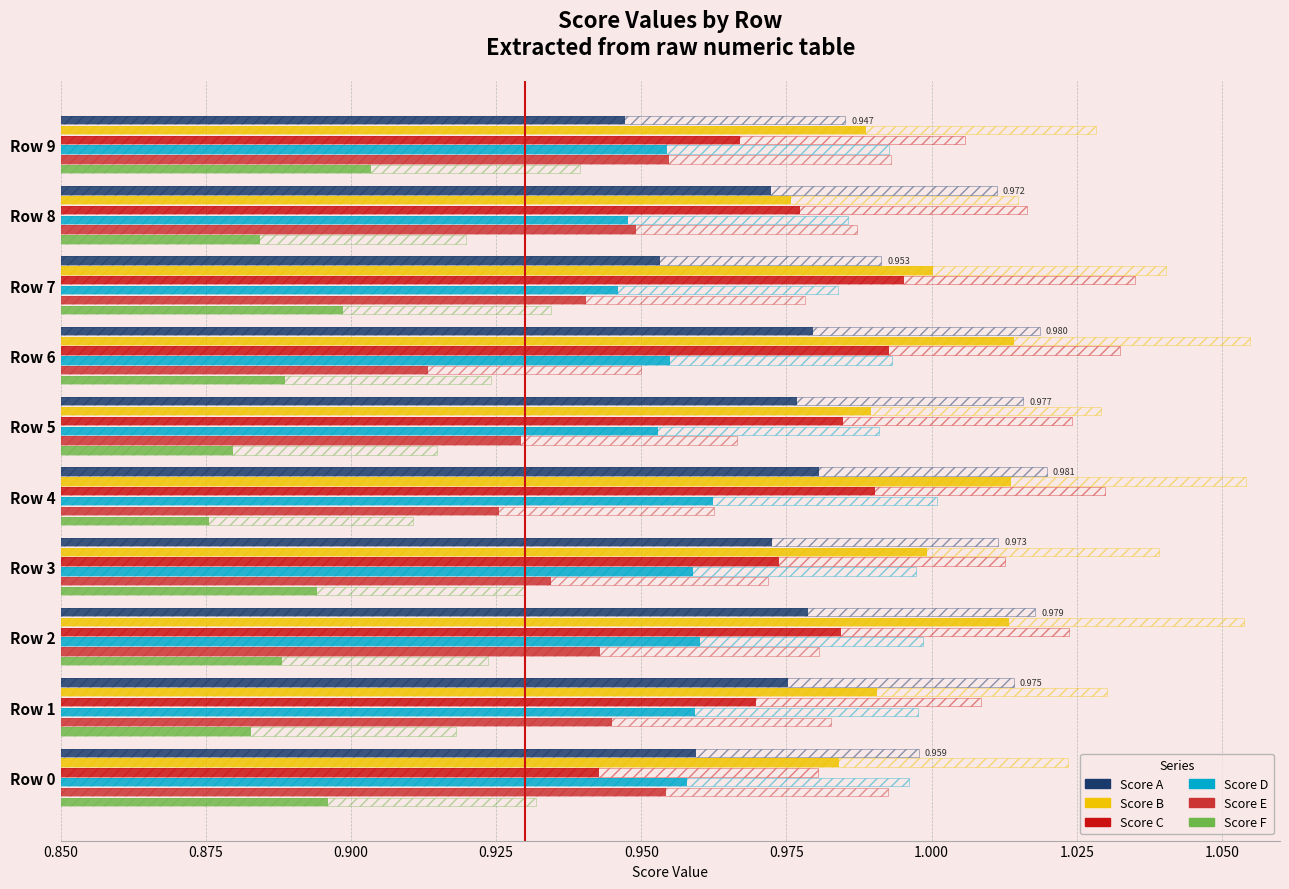

What is the value of the Score E bar at the 1st from the left?

1.0